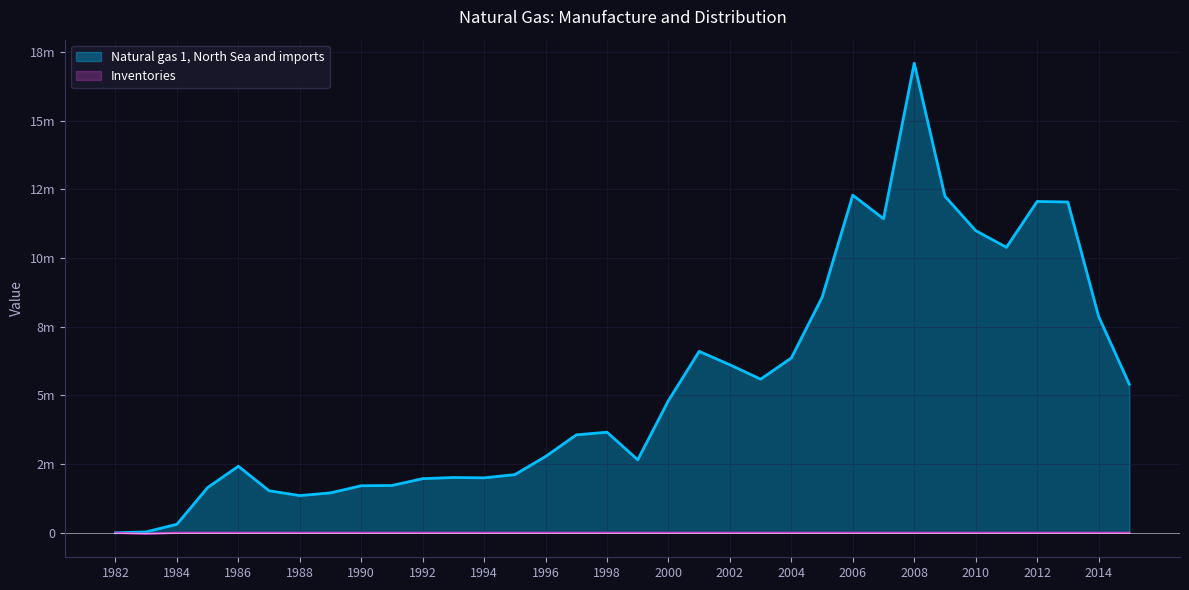

What is the value of the Natural gas 1, North Sea and imports point at the 16th from the left?

3565154